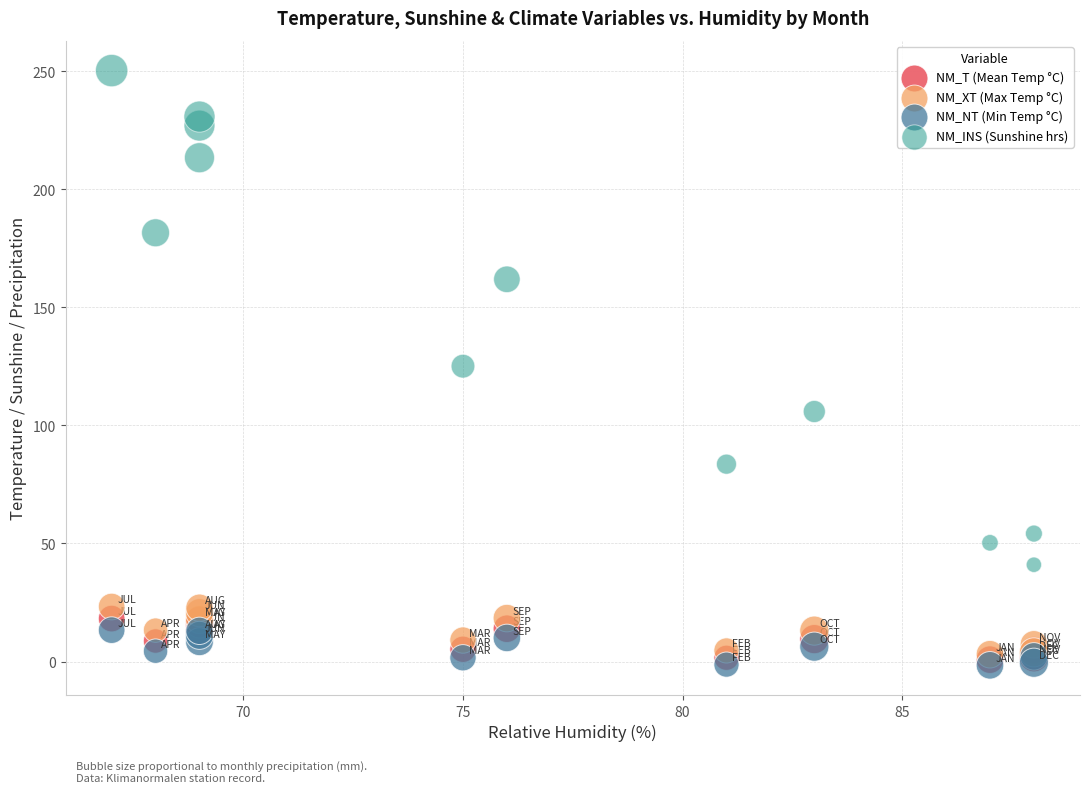

In the NM_INS (Sunshine hrs) series, what Y value is closest to 145?

161.9